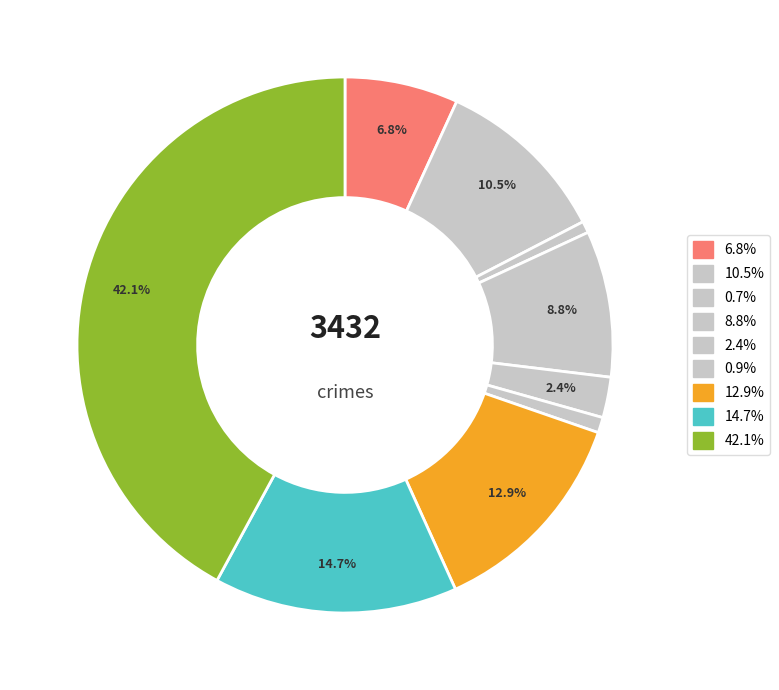

Count the number of slices in the pie.

9